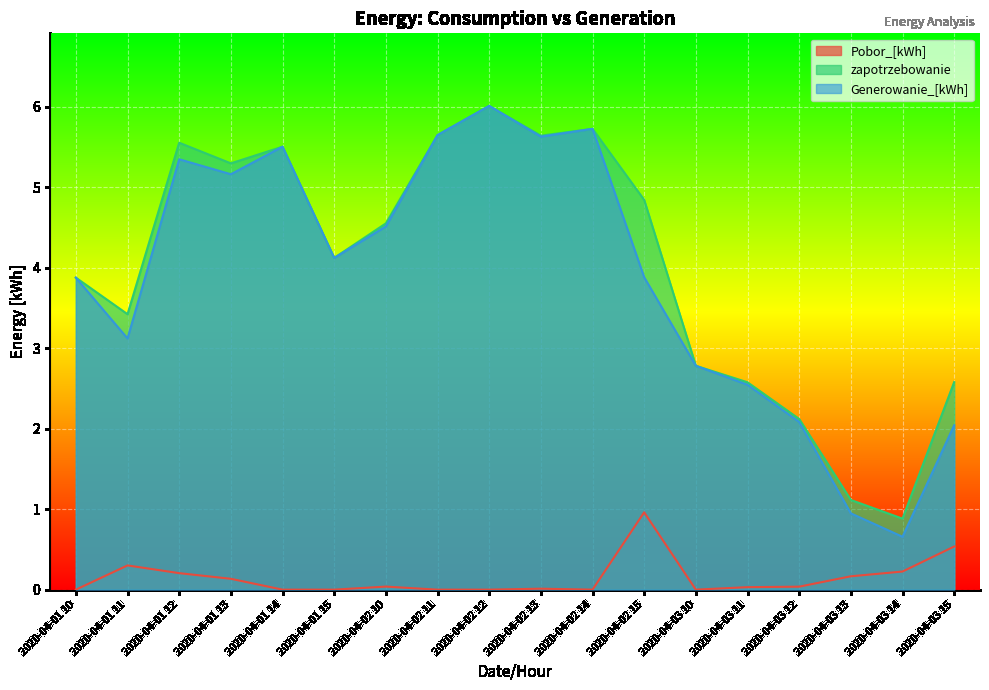

What is the value of the zapotrzebowanie point at the 3rd from the left?

5.6